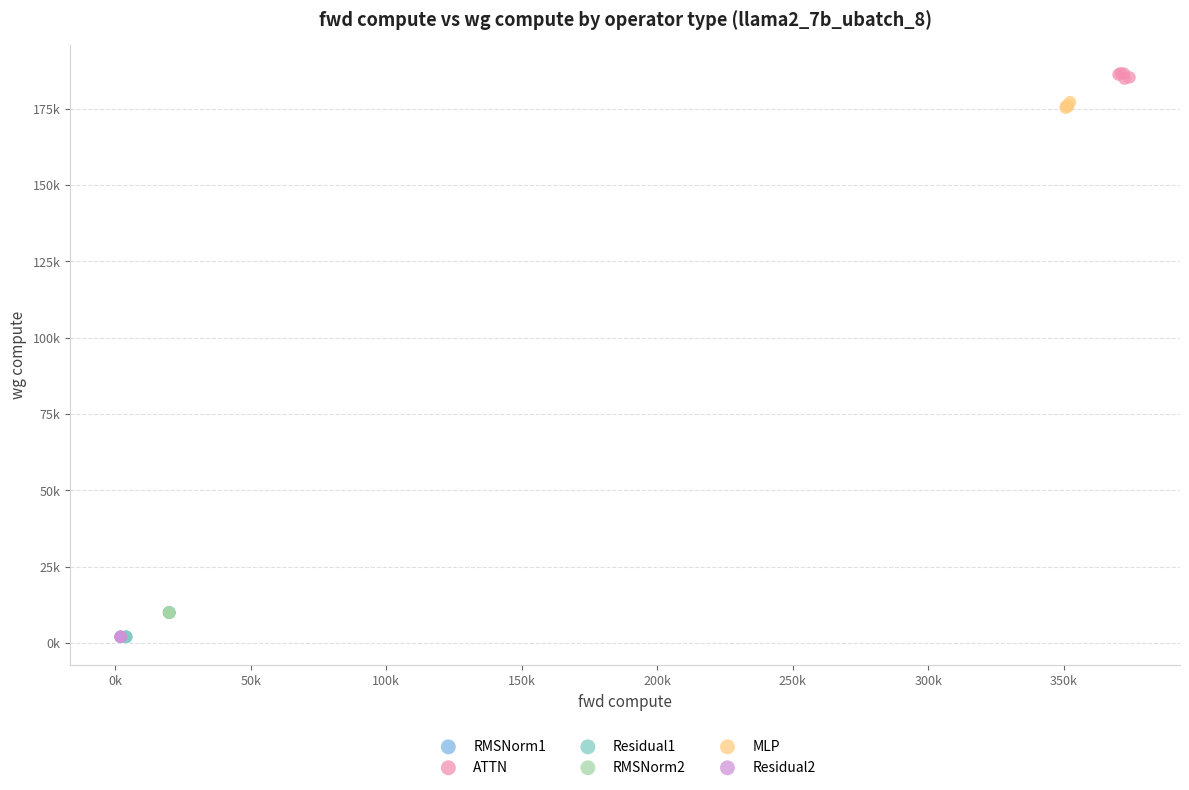

Which series contains the highest Y value?

ATTN